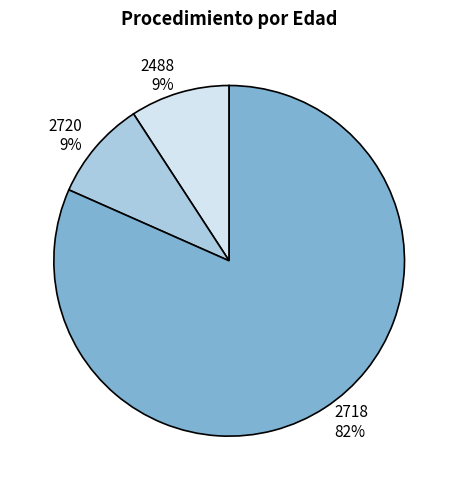

Count the number of slices in the pie.

3